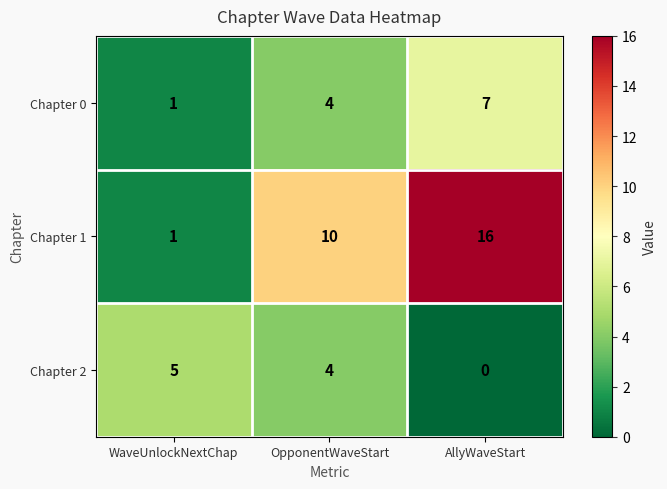

Reading left to right, transcribe all the data shown in this chart.

Chapter 0: WaveUnlockNextChap=1	OpponentWaveStart=4	AllyWaveStart=7
Chapter 1: WaveUnlockNextChap=1	OpponentWaveStart=10	AllyWaveStart=16
Chapter 2: WaveUnlockNextChap=5	OpponentWaveStart=4	AllyWaveStart=0